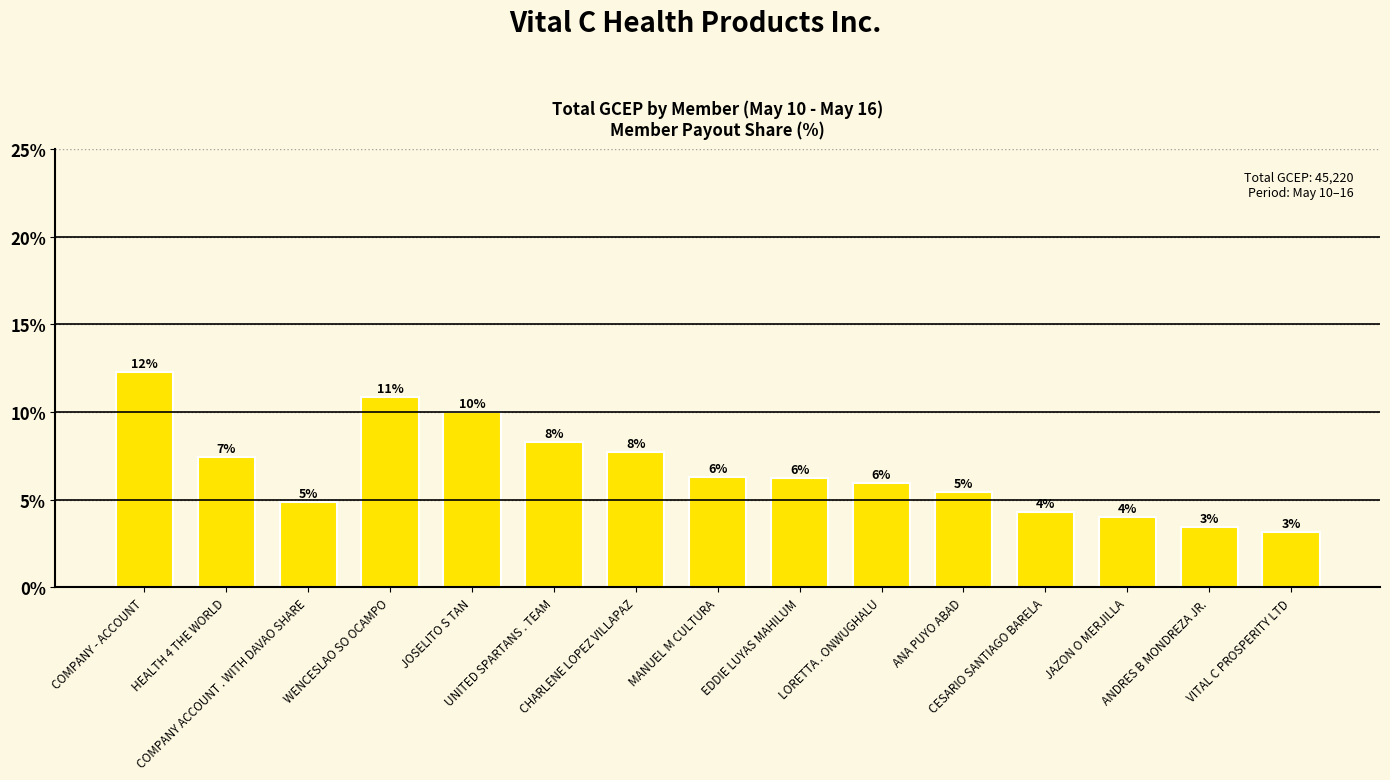

The value at COMPANY ACCOUNT . WITH DAVAO SHARE is 4.8. True or false?

True